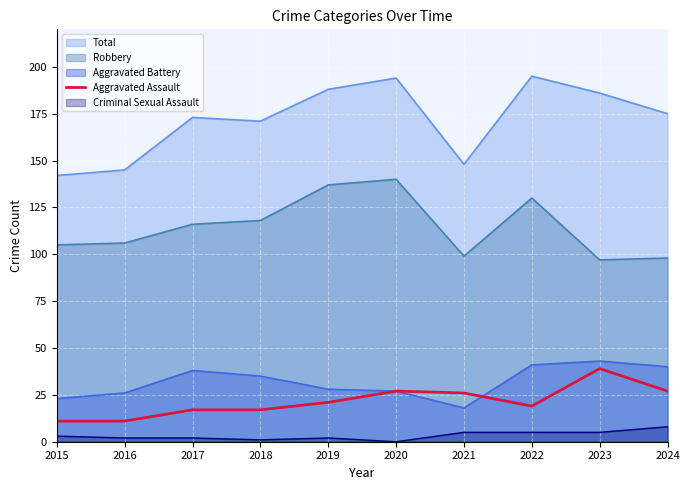

Count the number of data series in this chart.

5